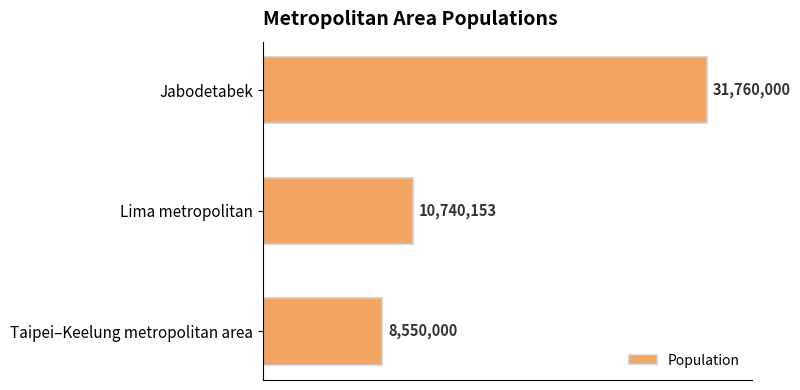

Are the bars horizontal?

Yes